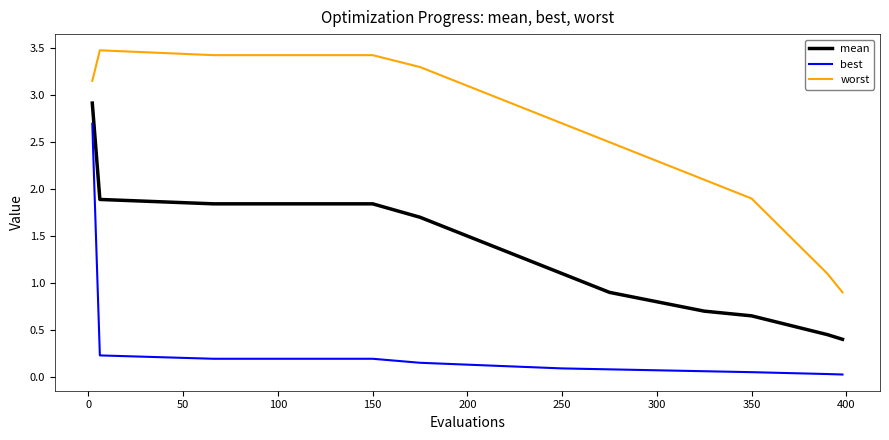

True or false: mean has more than 2 interior local peaks.

False